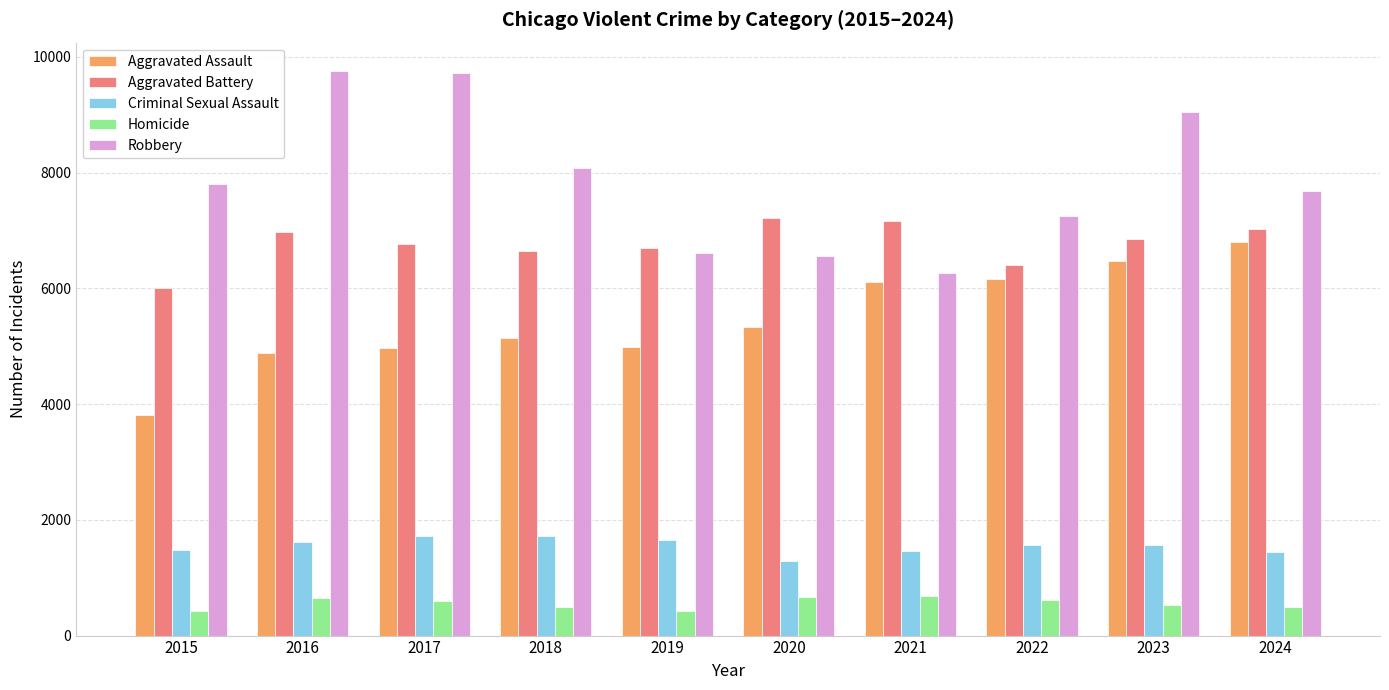

Which series has the largest range (max minus min)?

Robbery